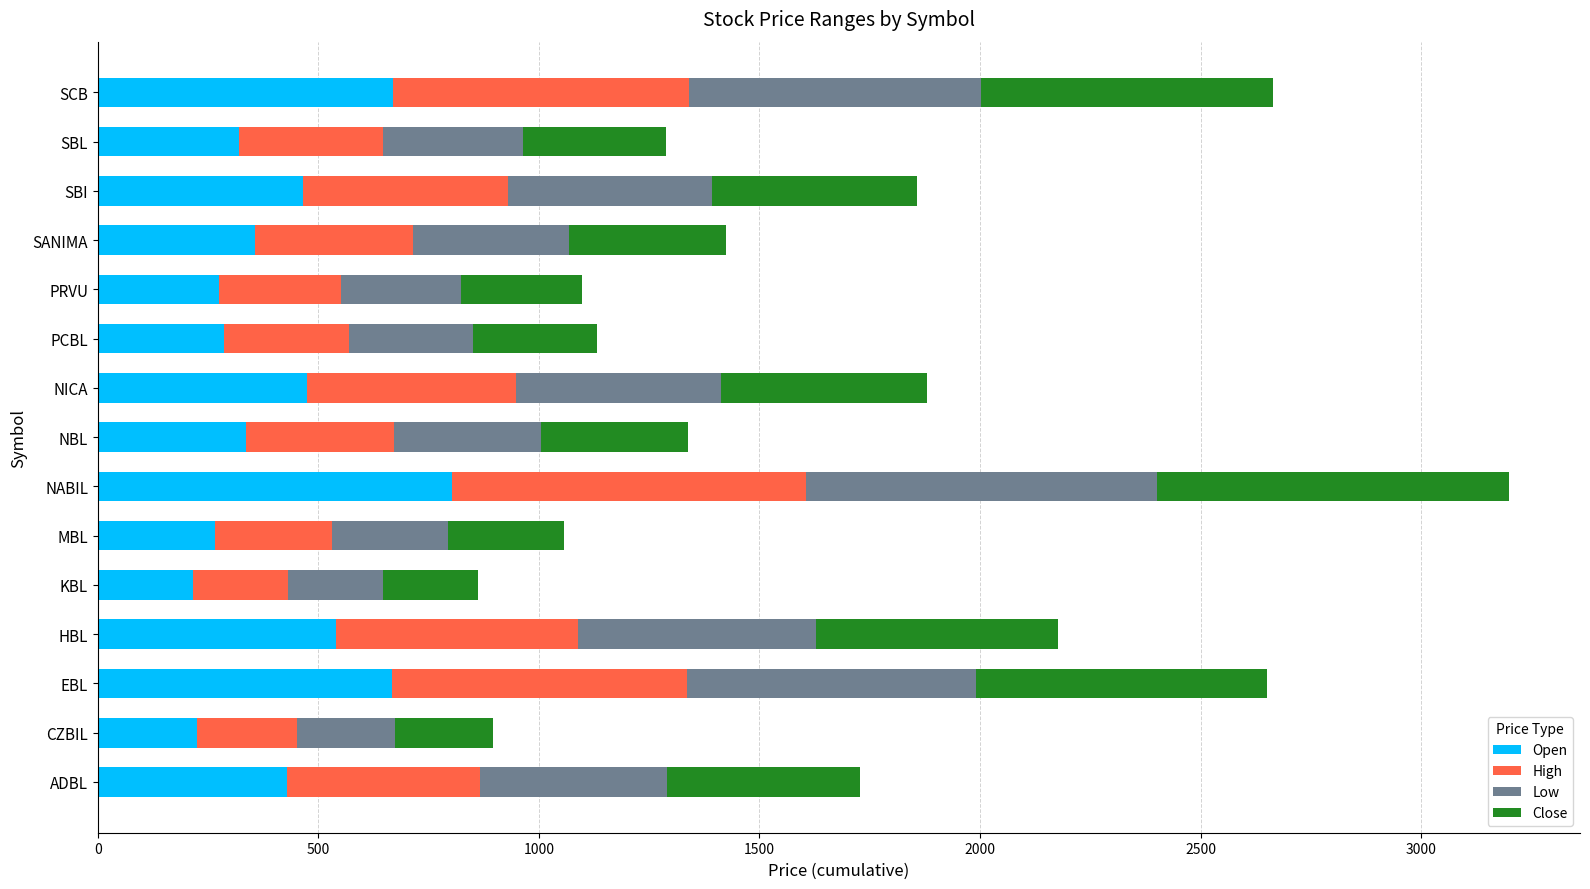

At which category is the sum across all series the highest?

NABIL